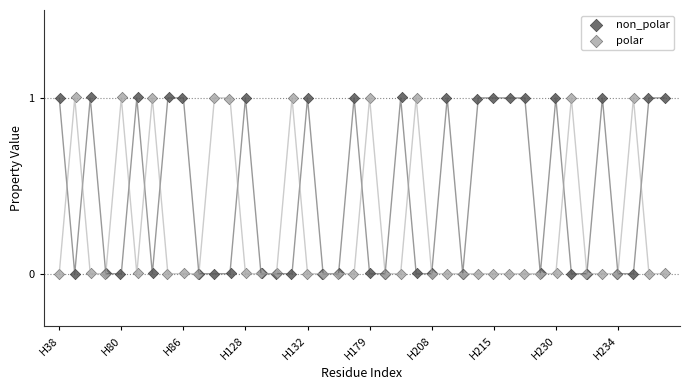

What are all the series names shown in the legend?

non_polar, polar